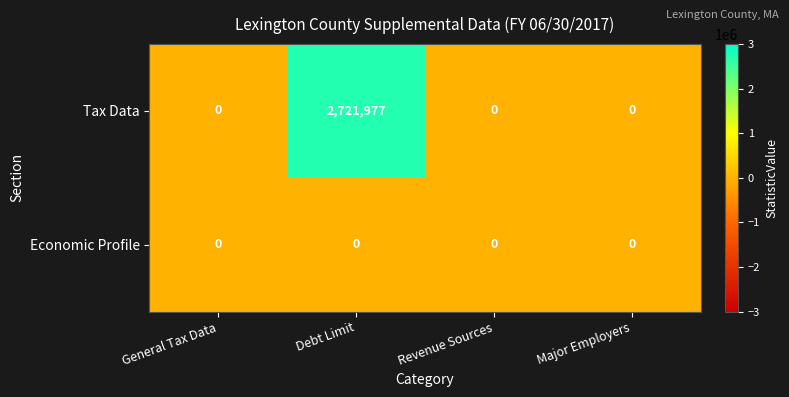

Rank the series by their average value, from lowest to highest.

Economic Profile, Tax Data